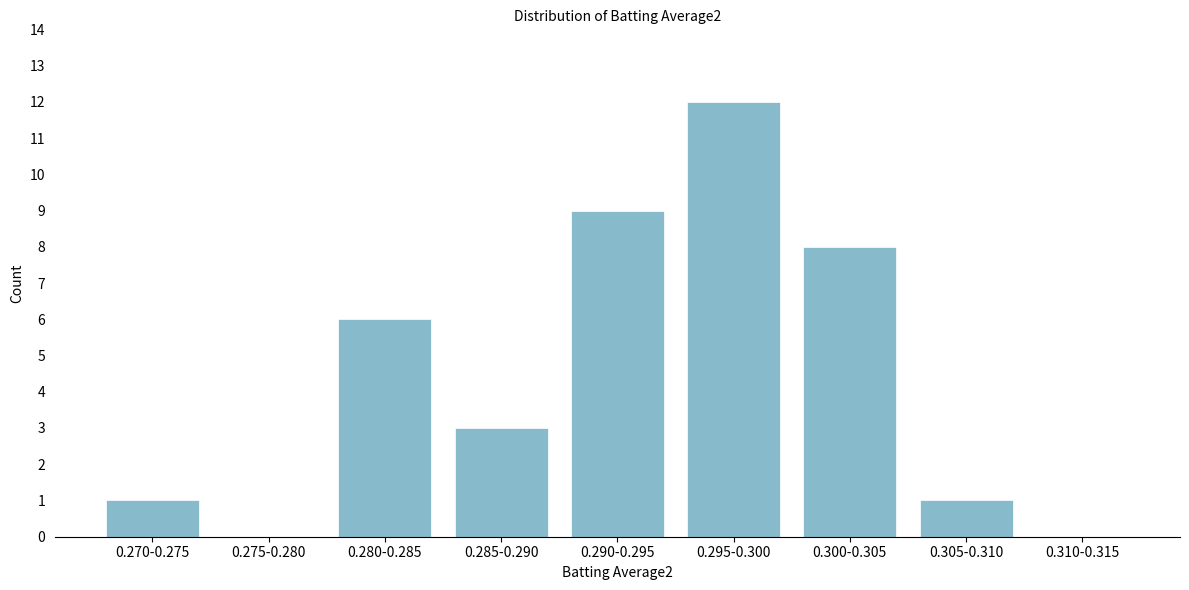

Reading left to right, transcribe all the data shown in this chart.

0.270-0.275=1	0.275-0.280=0	0.280-0.285=6	0.285-0.290=3	0.290-0.295=9	0.295-0.300=12	0.300-0.305=8	0.305-0.310=1	0.310-0.315=0